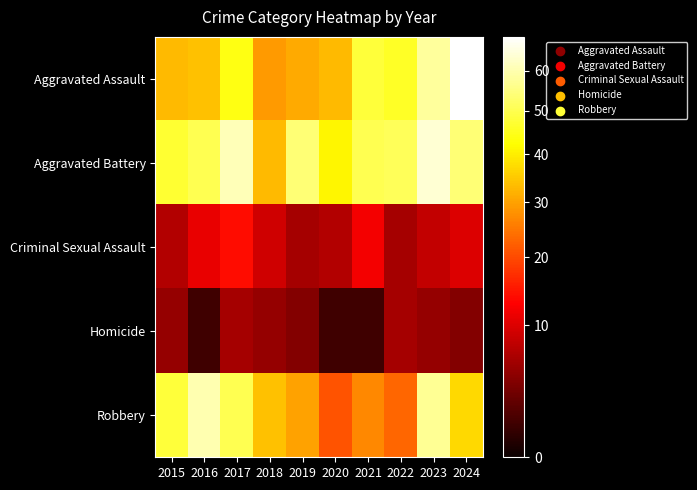

Which series has the largest total across all categories?

Aggravated Battery